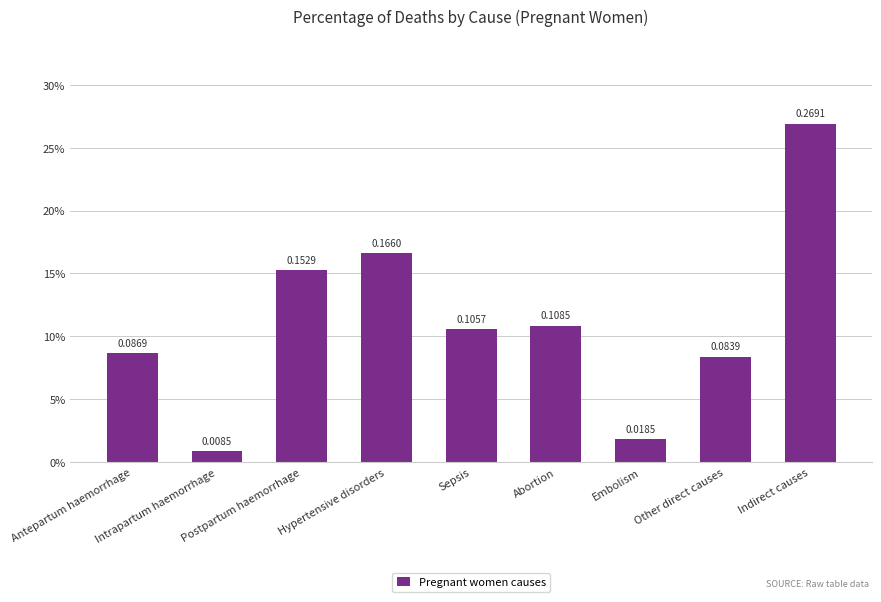

Does the chart contain any negative values?

No